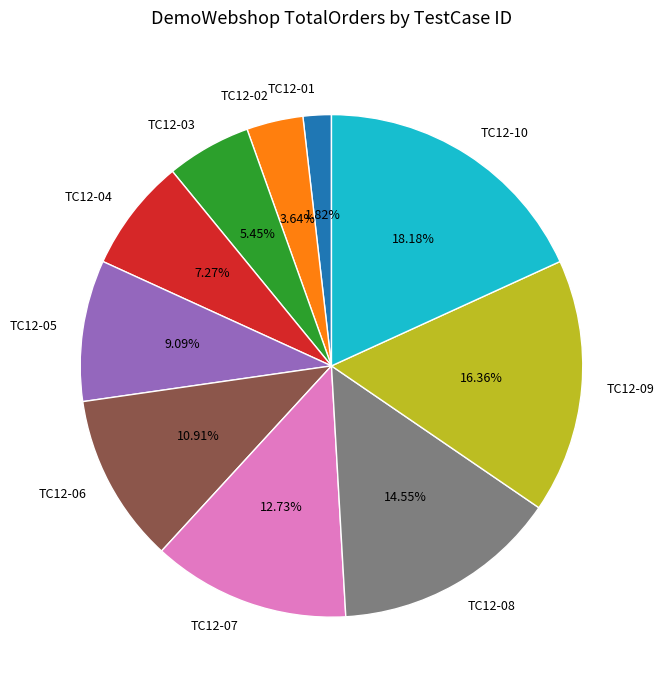

Which category has the biggest portion of the pie?

TC12-10